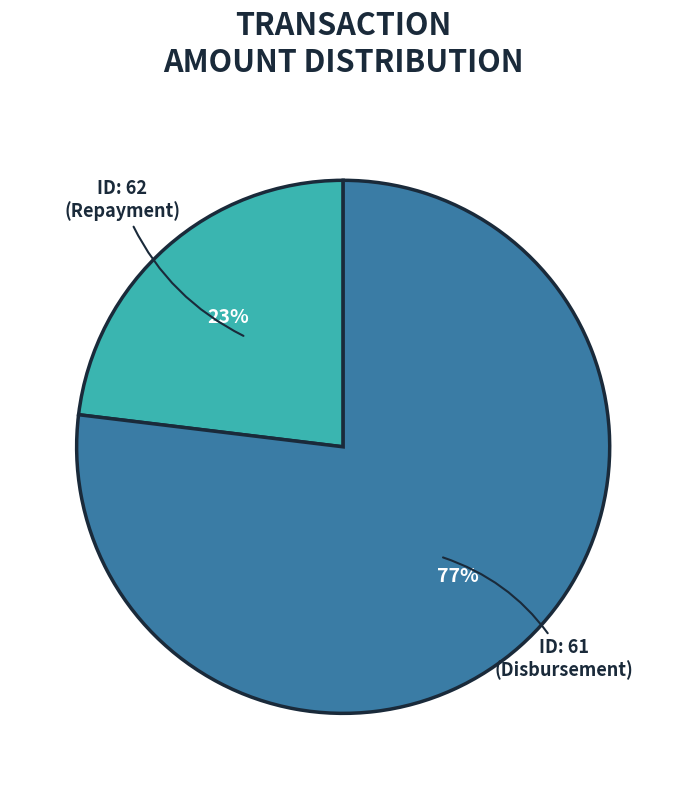

To the nearest percent, what is the average slice percentage?

50%